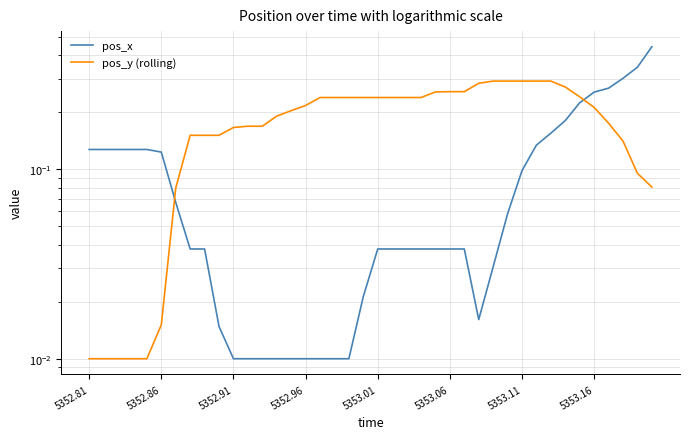

At which label does pos_y (rolling) reach its minimum?

5352.81